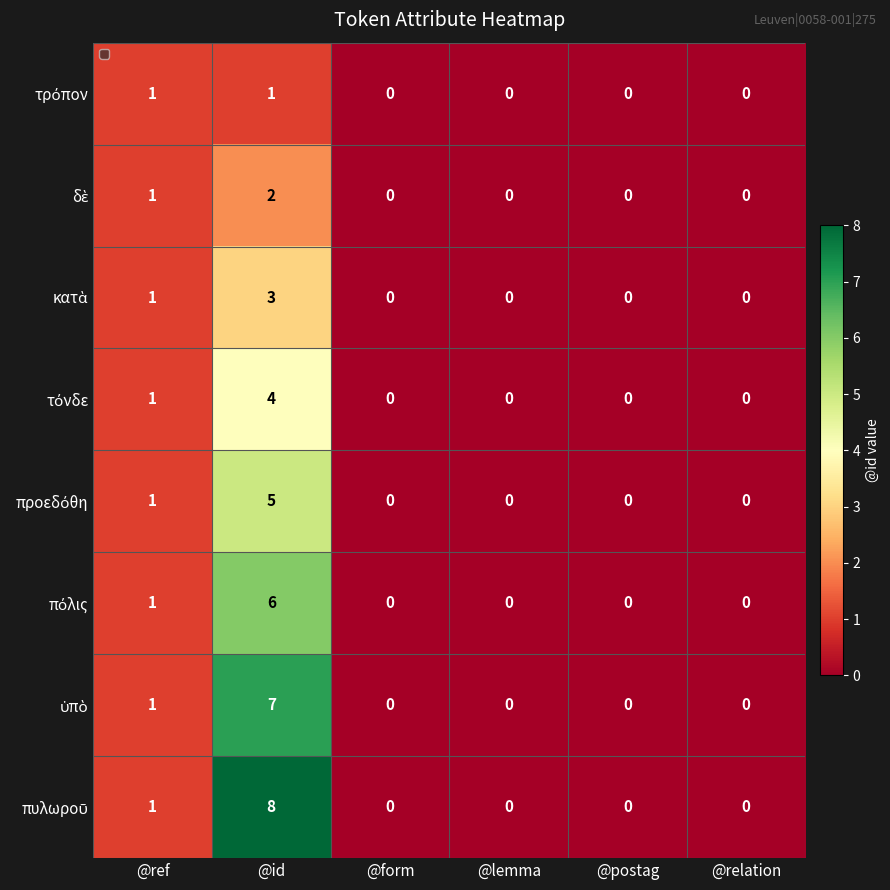

At which category is the sum across all series the highest?

@id